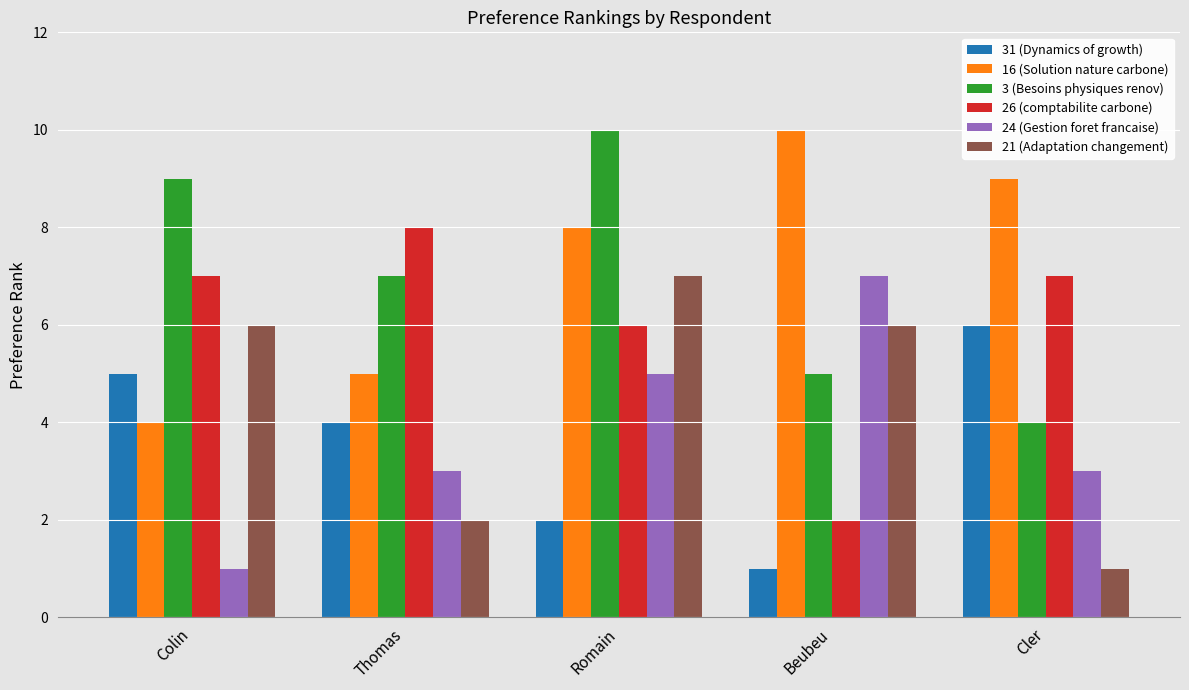

What position from the right is Romain?

3